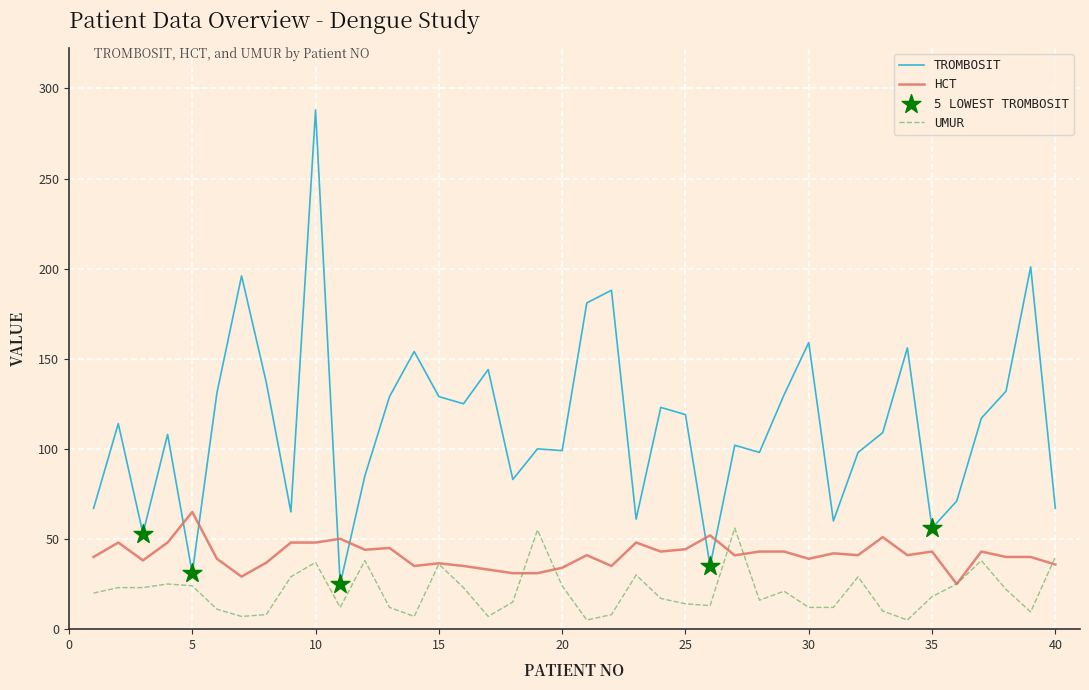

True or false: TROMBOSIT and HCT intersect in this chart.

True